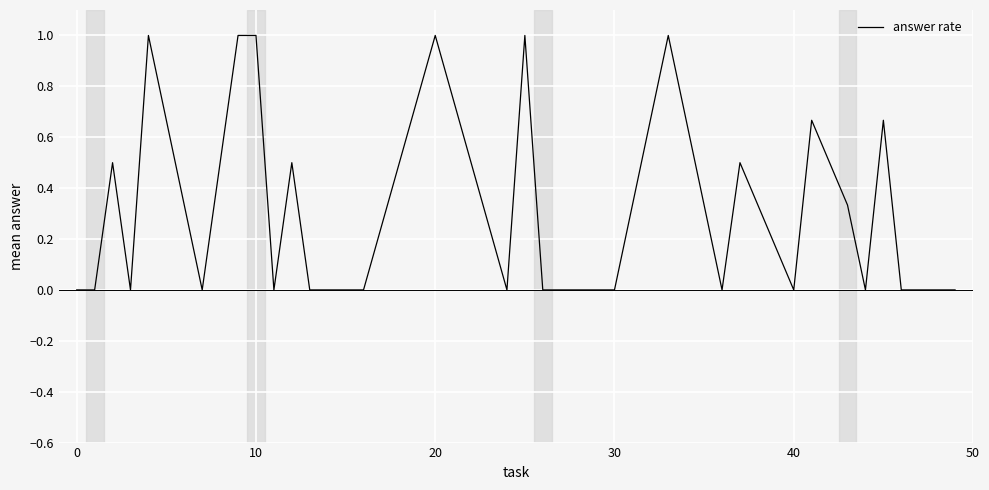

What is the difference between the maximum and minimum values?

1.0